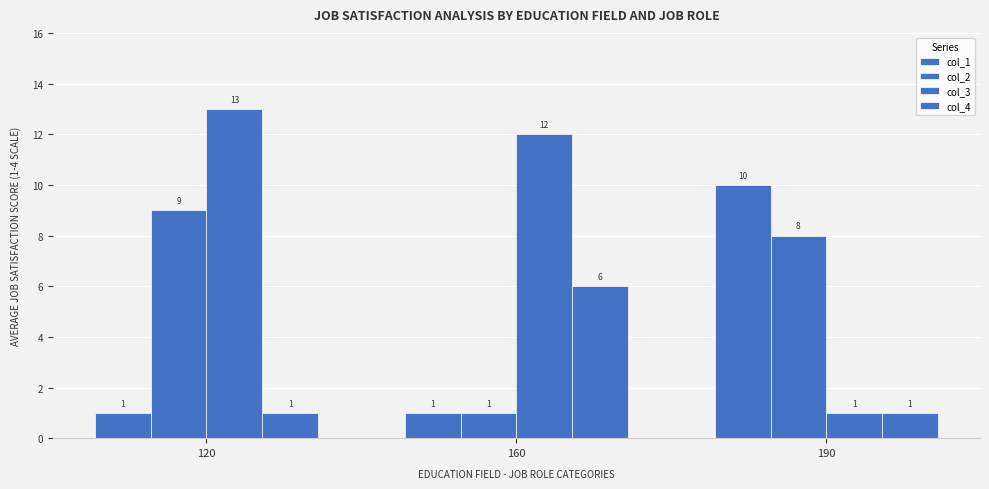

How many data points in col_4 are above 1?

1